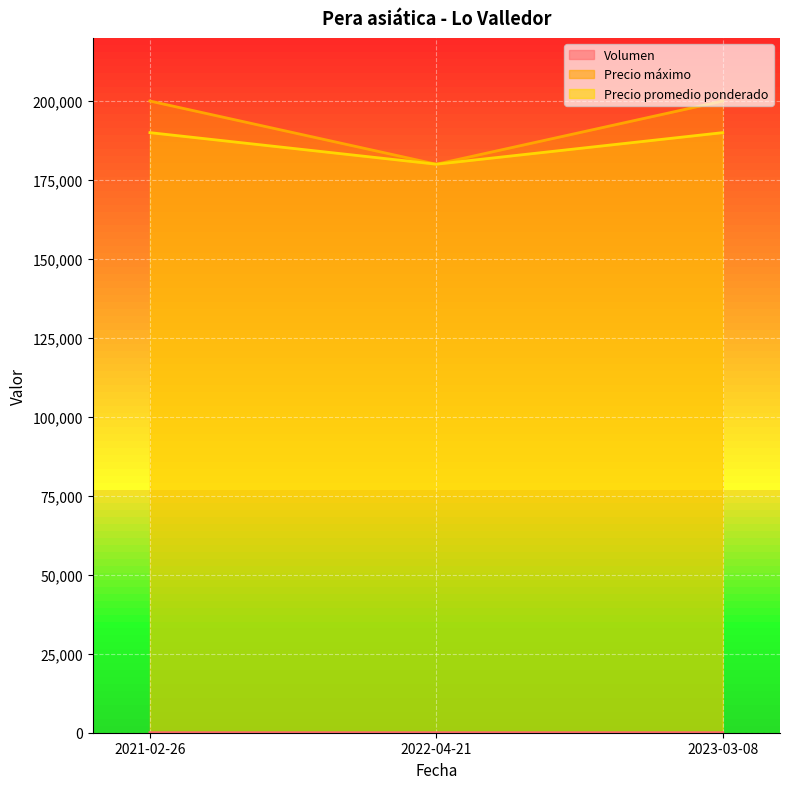

What is the smallest value displayed?

8